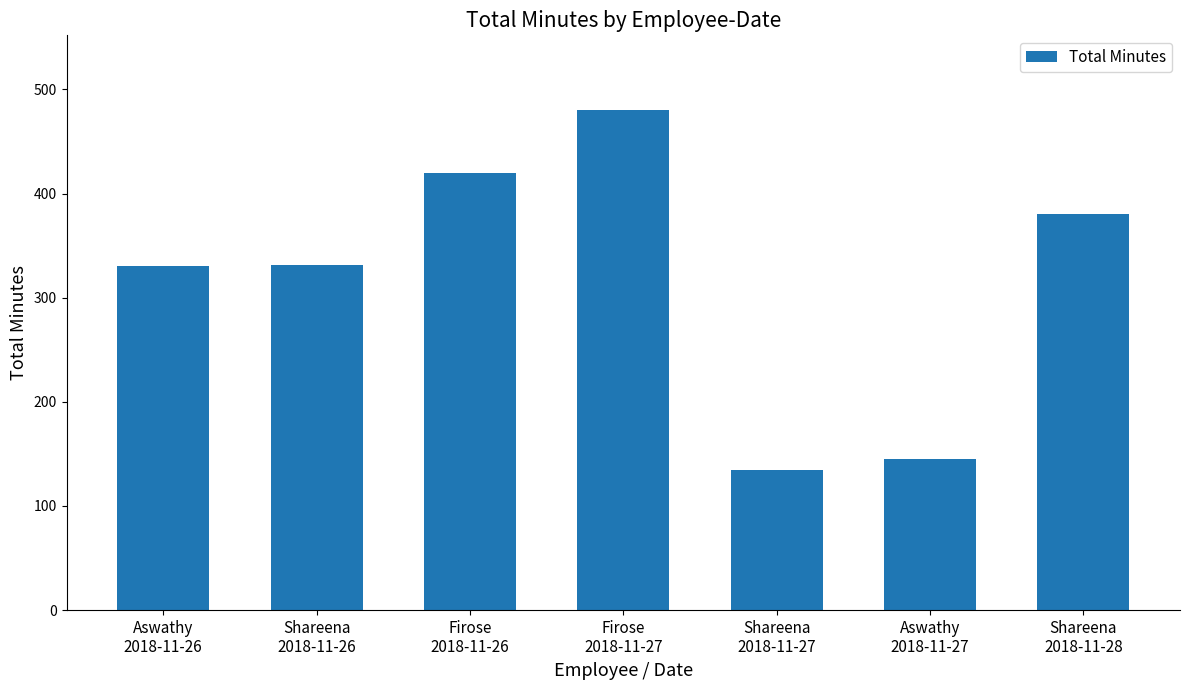

What is the average value?

317.3